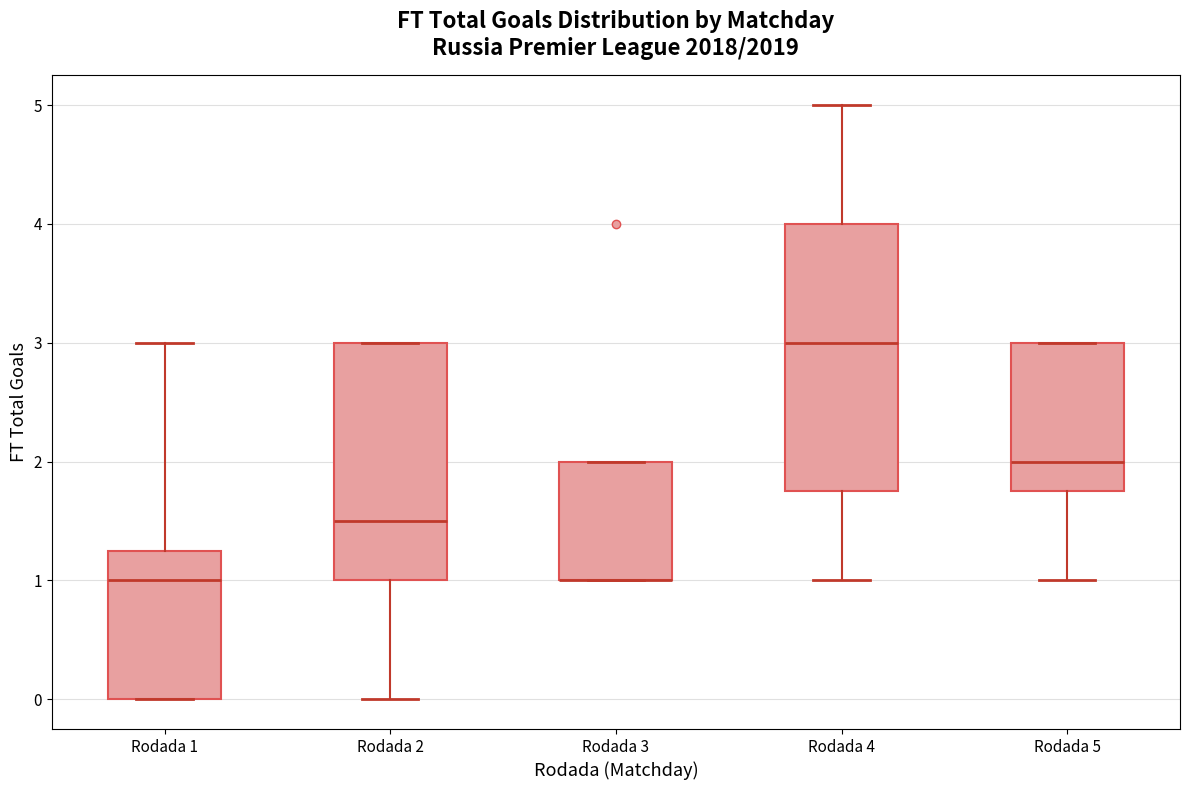

Reading left to right, transcribe this box plot: for each box, give where its median line is, the range the box spans, and where its two whiskers end, as read against the y-axis. The values are not printed on the chart, so give them approximately, as read against the axis.

Rodada 1: median 1.0, box 0.0 to 1.3, whiskers 0.0 to 3.0
Rodada 2: median 1.5, box 1.0 to 3.0, whiskers 0.0 to 3.0
Rodada 3: median 1.0 (drawn on the box's lower edge), box 1.0 to 2.0, whiskers 1.0 to 2.0
Rodada 4: median 3.0, box 1.8 to 4.0, whiskers 1.0 to 5.0
Rodada 5: median 2.0, box 1.8 to 3.0, whiskers 1.0 to 3.0